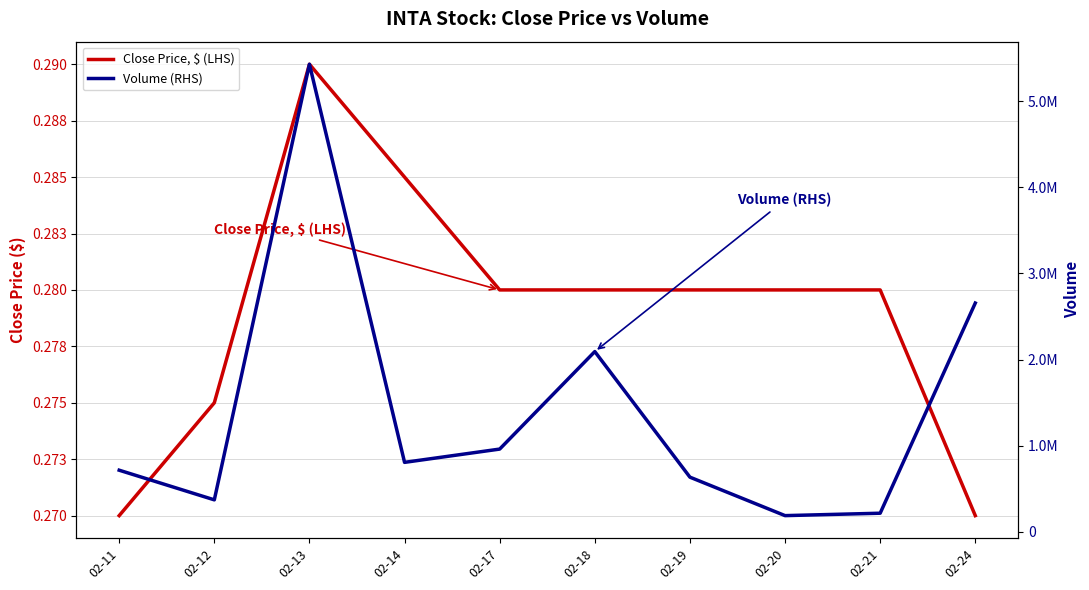

List the series in order of their overall mean, lowest first.

Close Price, $ (LHS), Volume (RHS)